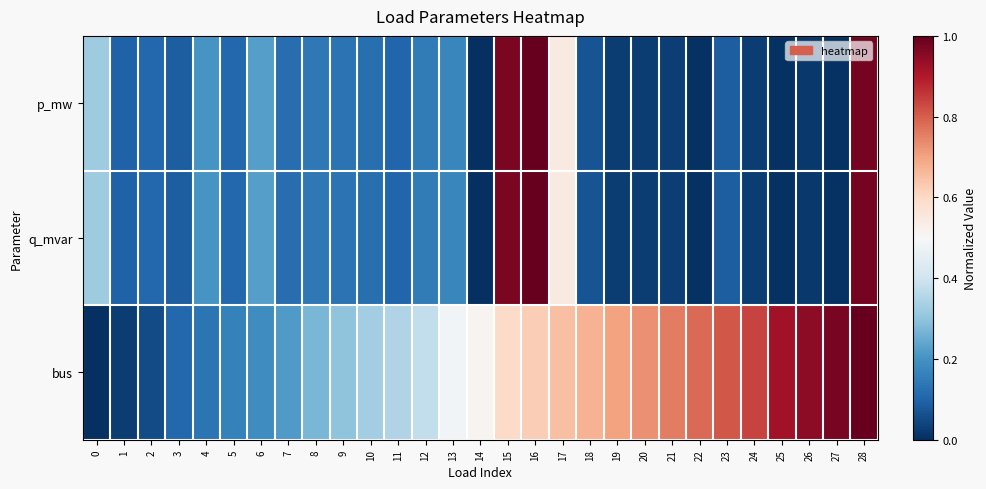

How many categories are shown in the chart?

29